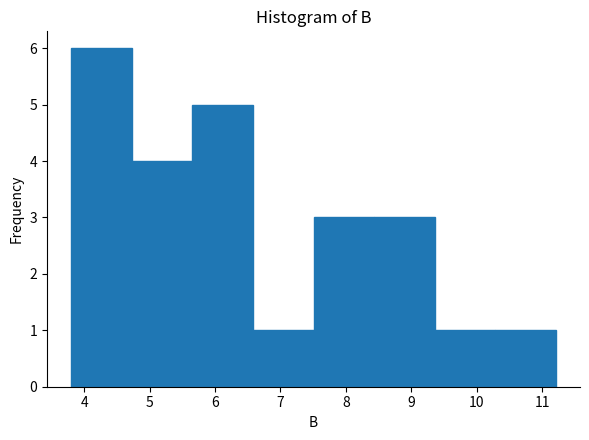

What is the height of the bar covering 4.7 to 5.7 on the x-axis? Neither the bar edges nor the heights are printed on the chart, so give them approximately, as read against the axes.

4